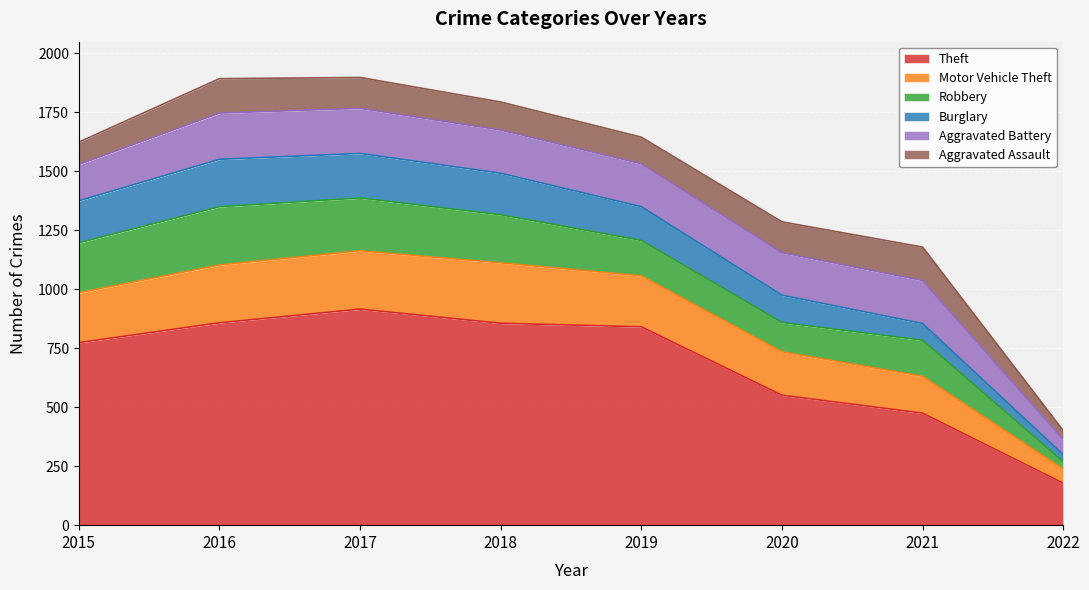

What is the value of the Aggravated Assault point at the 3rd from the left?

131